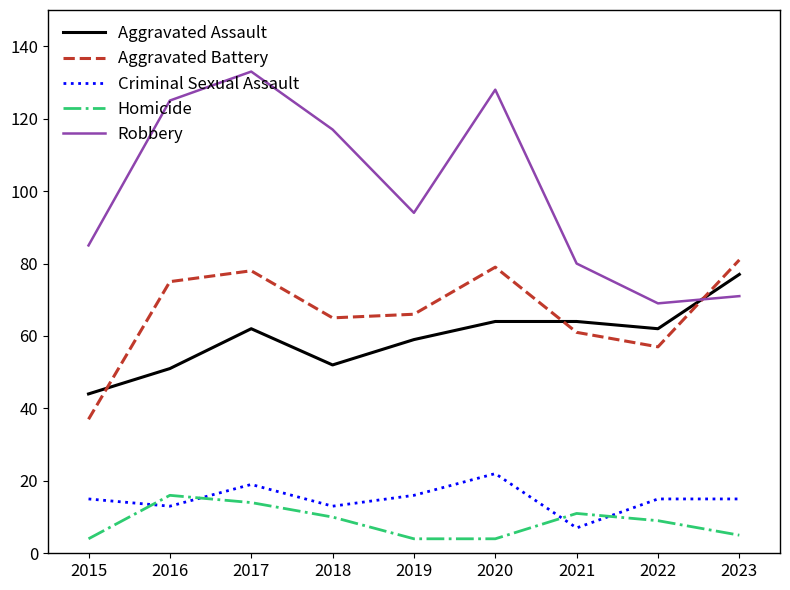

True or false: Robbery has a value of 109 at 2022.

False